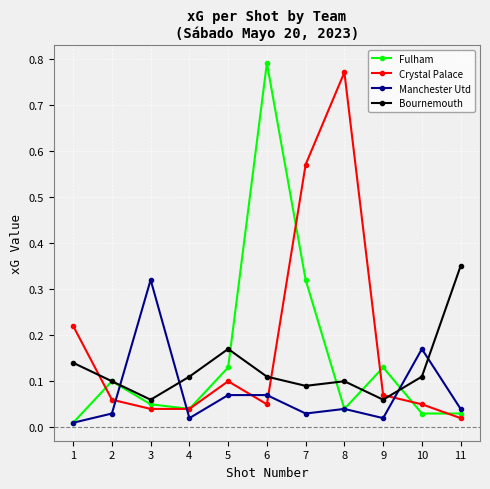

How many lines are shown in the chart?

4